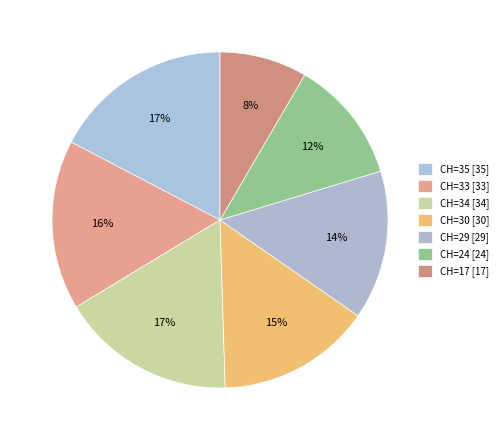

To the nearest percent, what is the average slice percentage?

14%